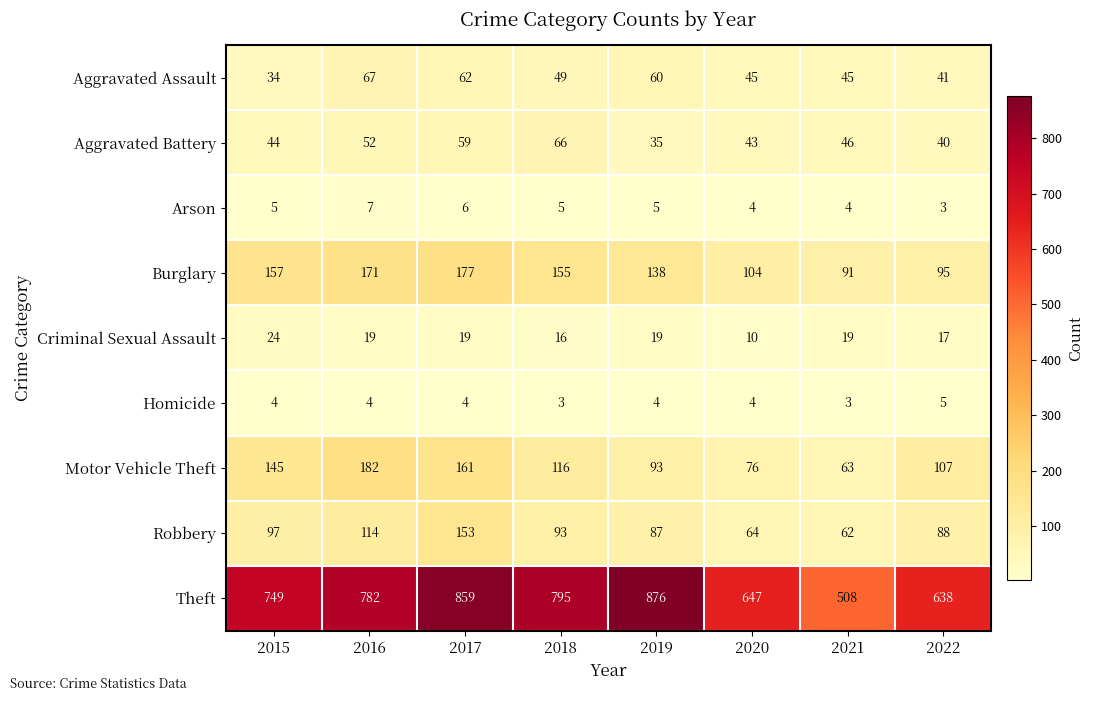

At which label does Robbery first exceed 93?

2015